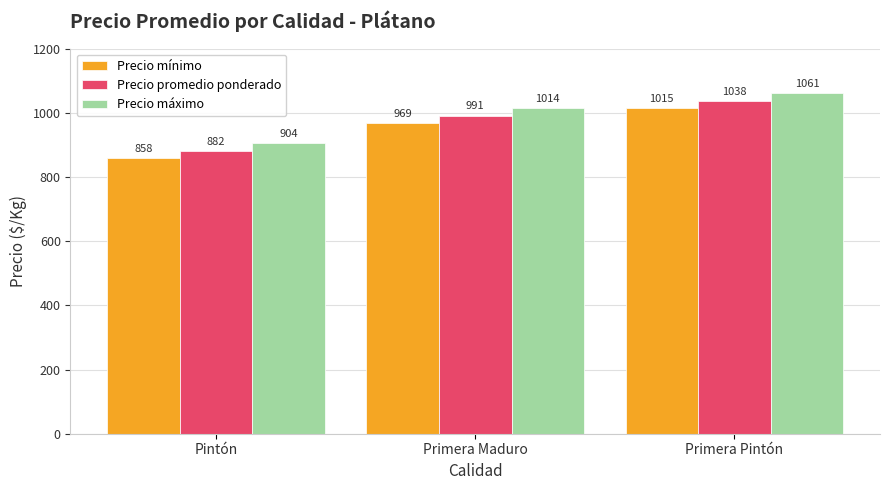

Count the number of categories in the chart.

3